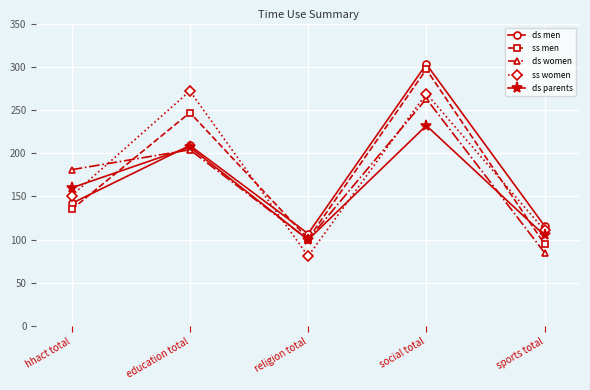

How many lines are shown in the chart?

5